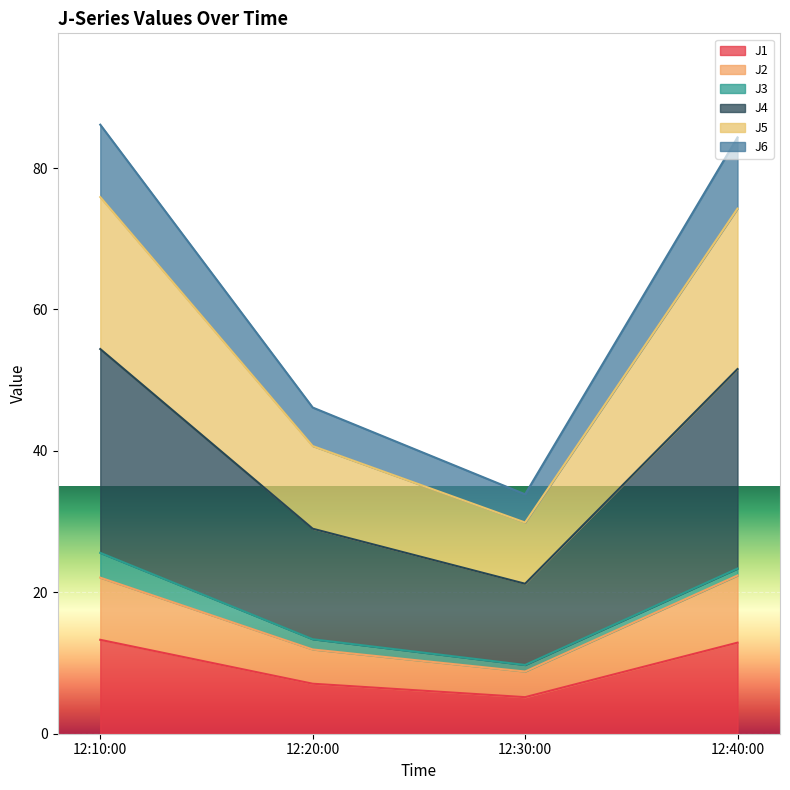

What is the minimum value for J1?

5.2